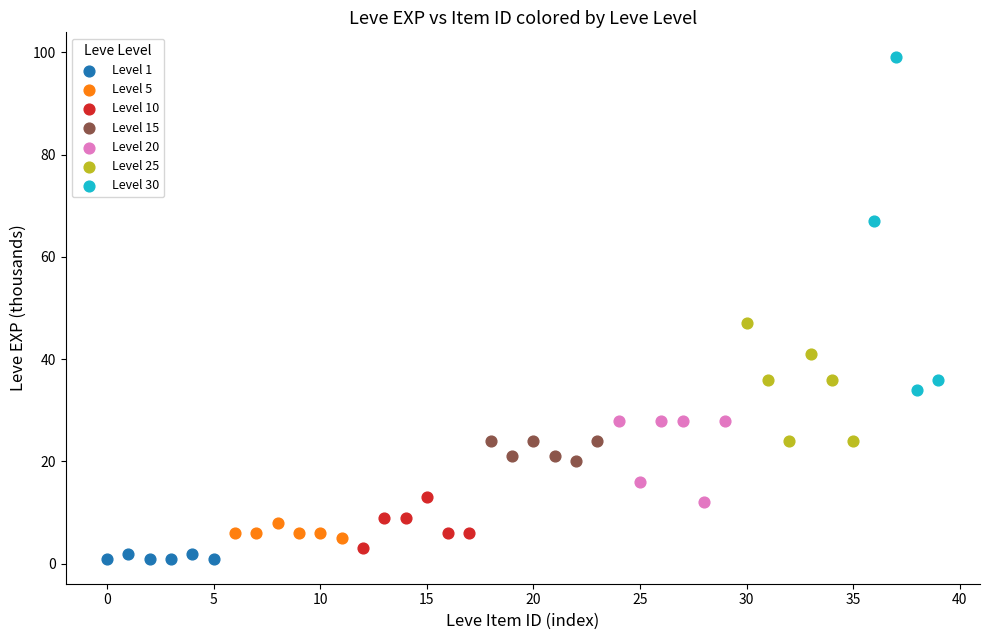

Which series contains the highest Y value?

Level 30